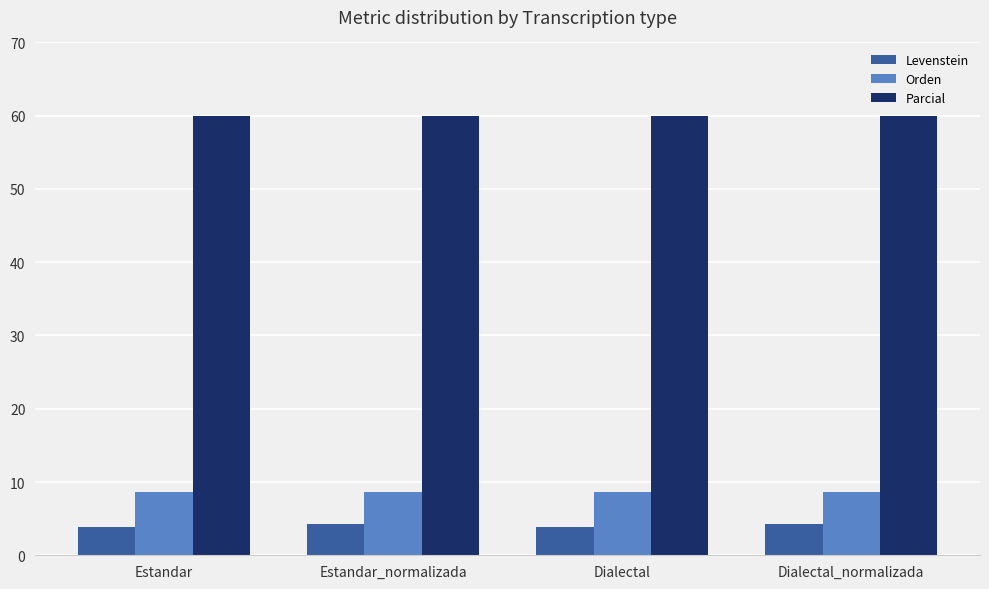

How many bars are there in each group?

3